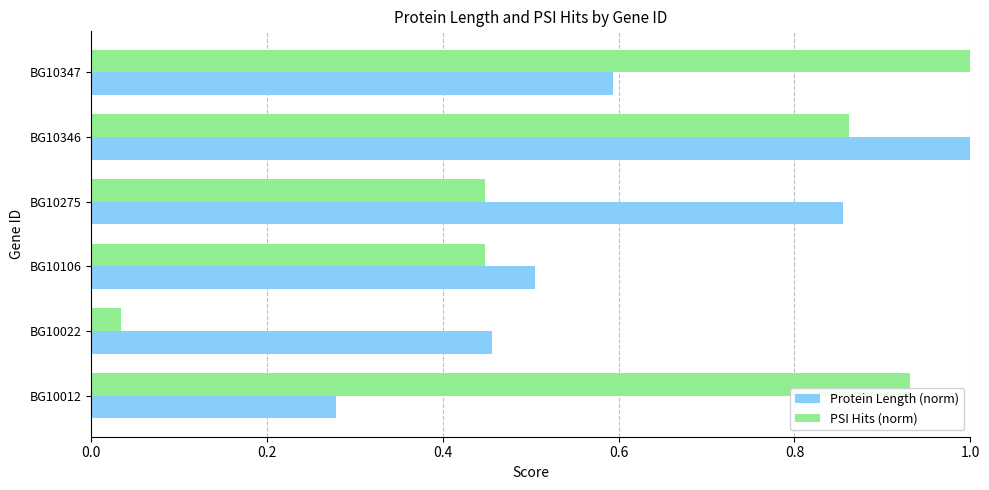

At which label does Protein Length (norm) reach its peak?

BG10346